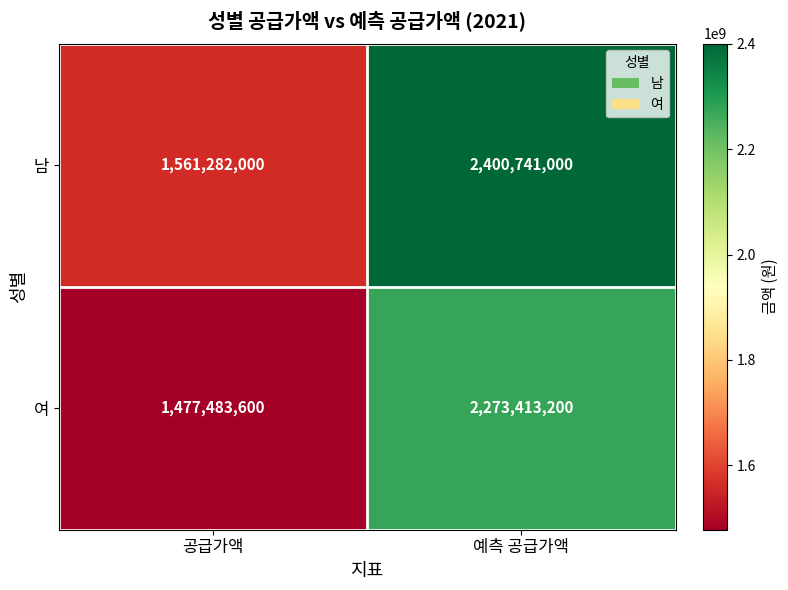

At which category is the sum across all series the highest?

예측 공급가액